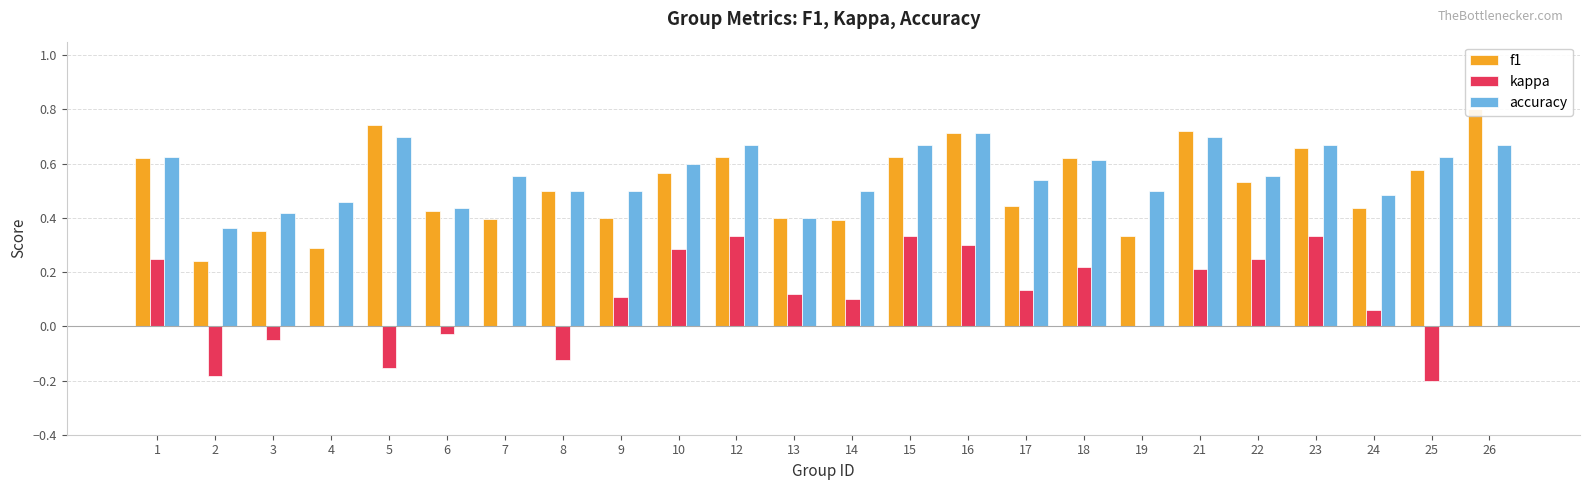

Does the chart contain stacked bars?

No